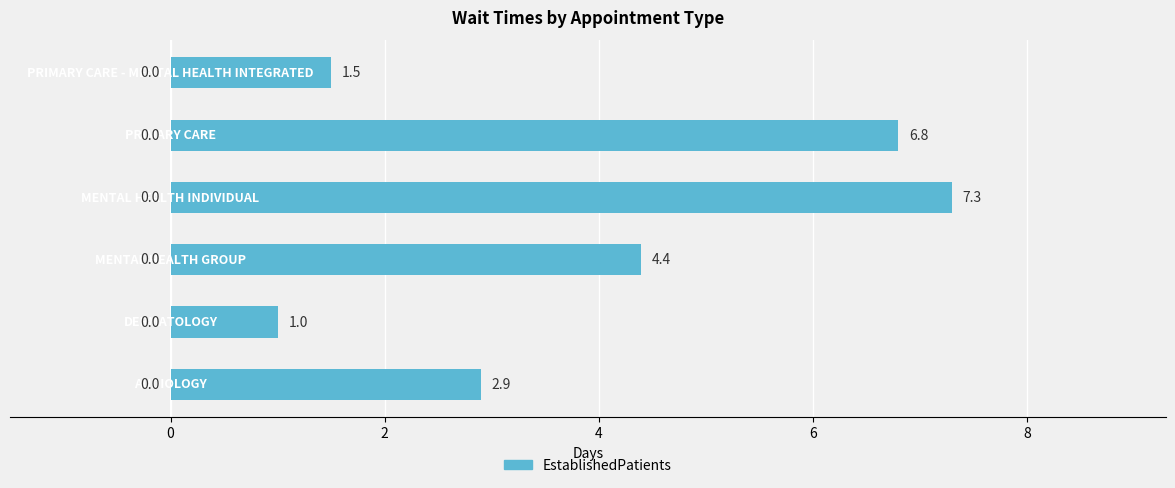

What is the average value?

4.0